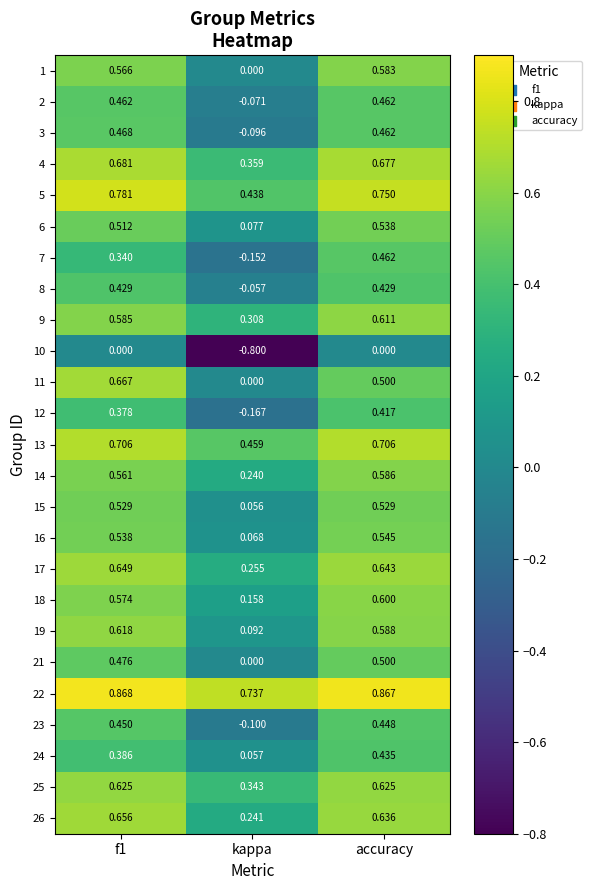

Which category has the lowest value in the 13 series?

kappa